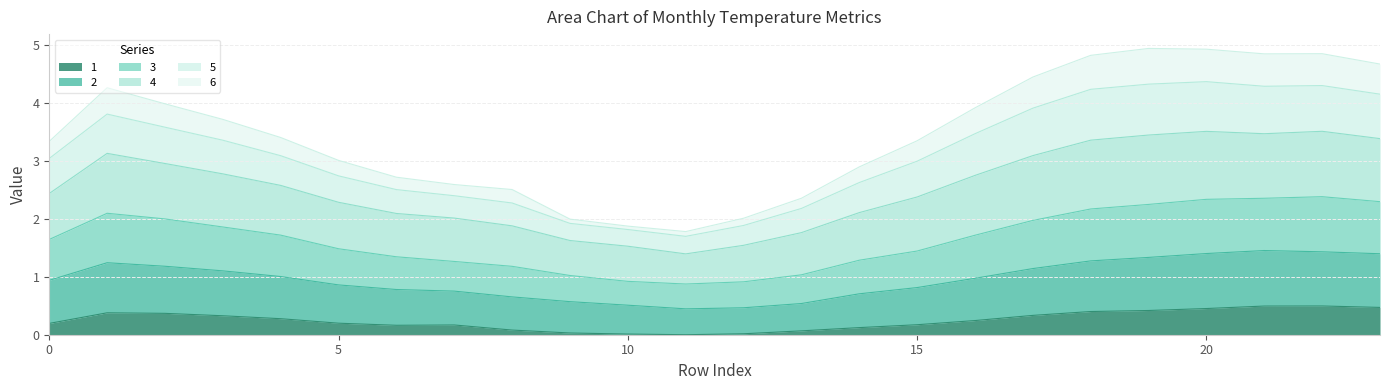

Is it true that 3 equals 5.3 at 19?

False